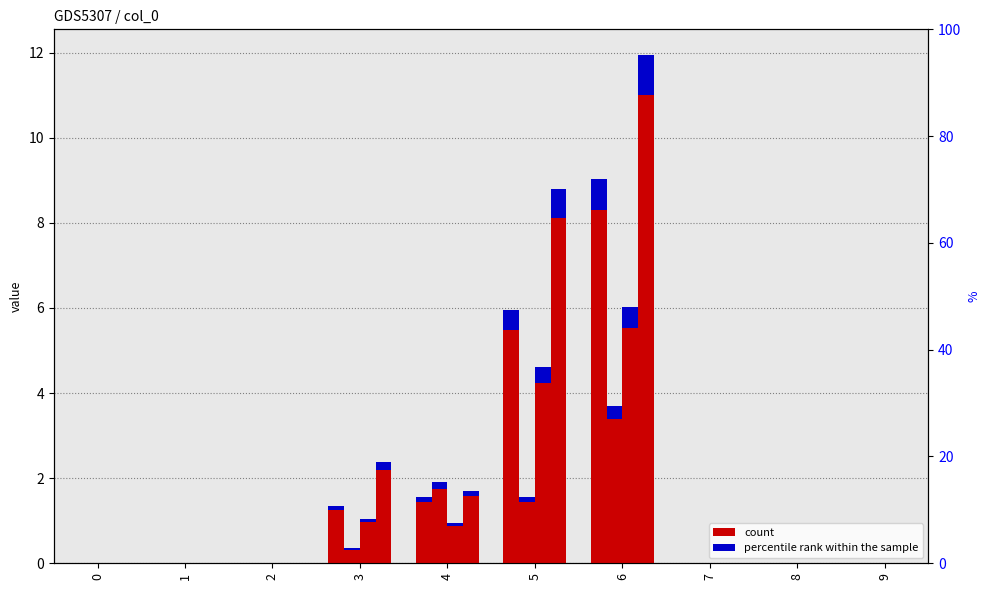

True or false: 4 has a value of 0.0 at 2.

True